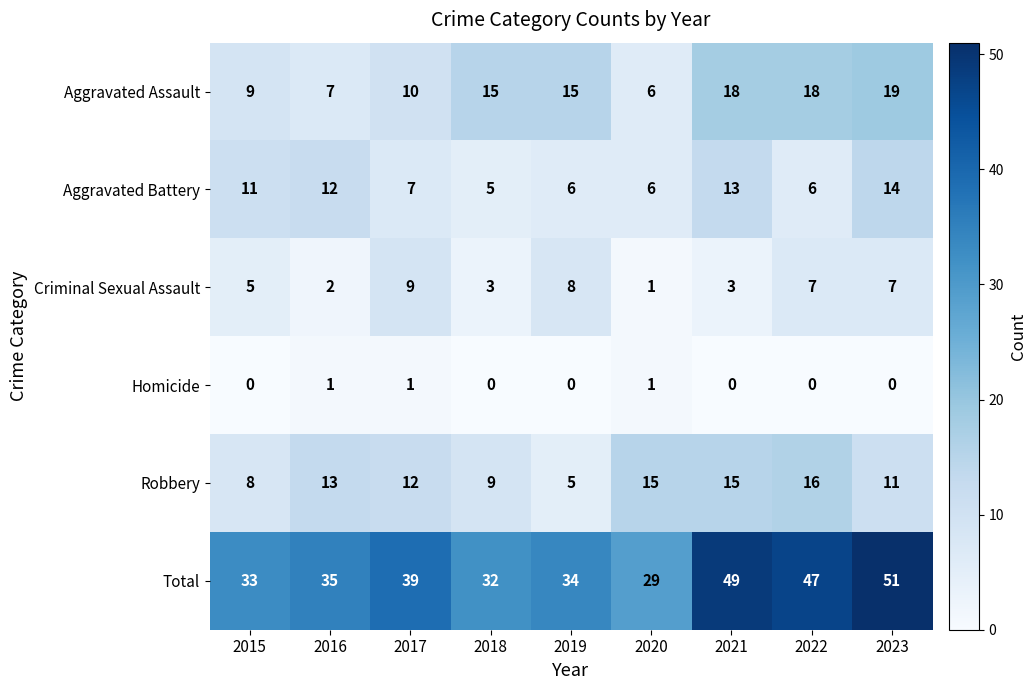

What is the average value of the Aggravated Battery series?

9